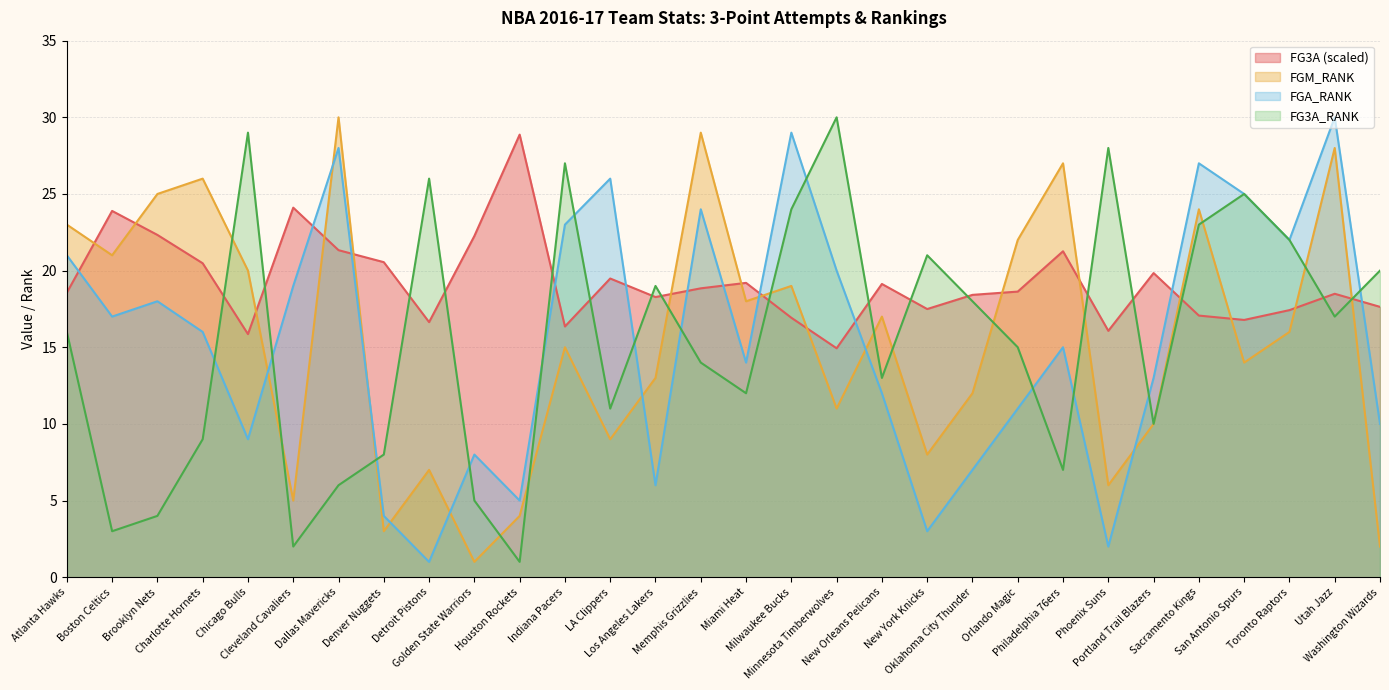

What is the label of the 18th point from the right?

LA Clippers